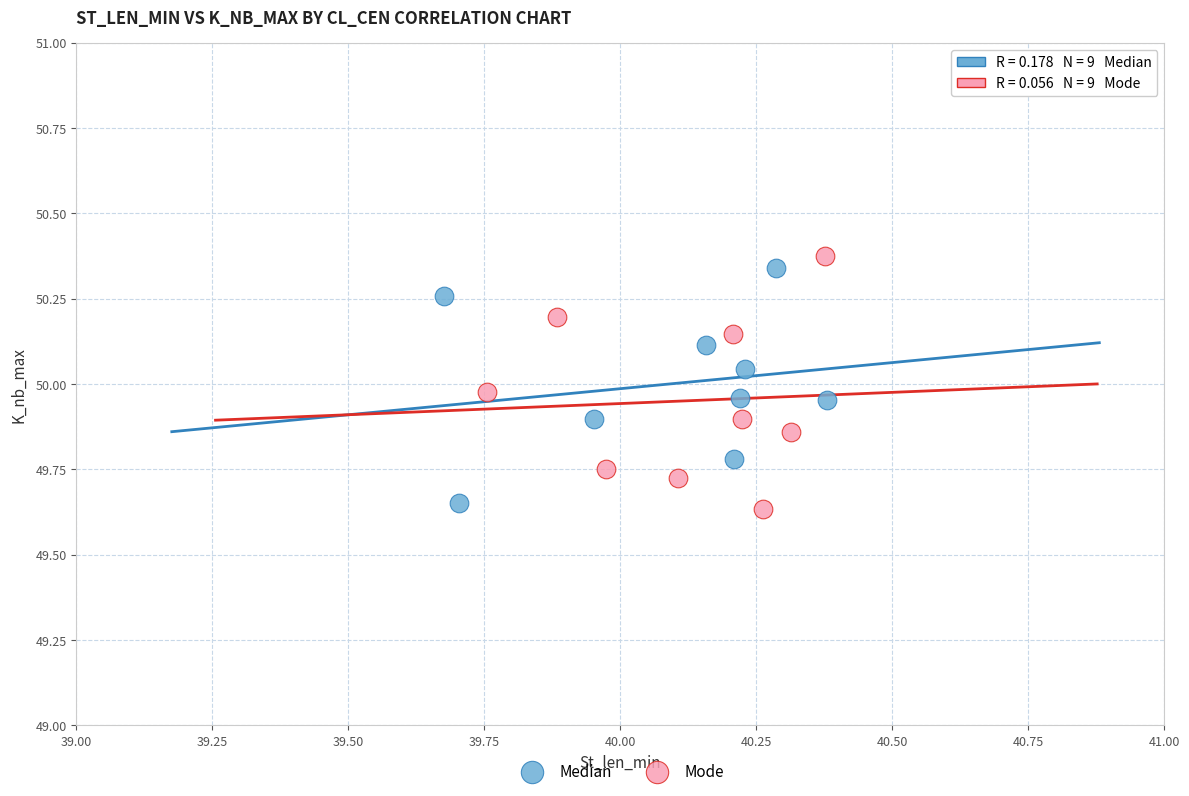

What are all the series names shown in the legend?

Median, Mode